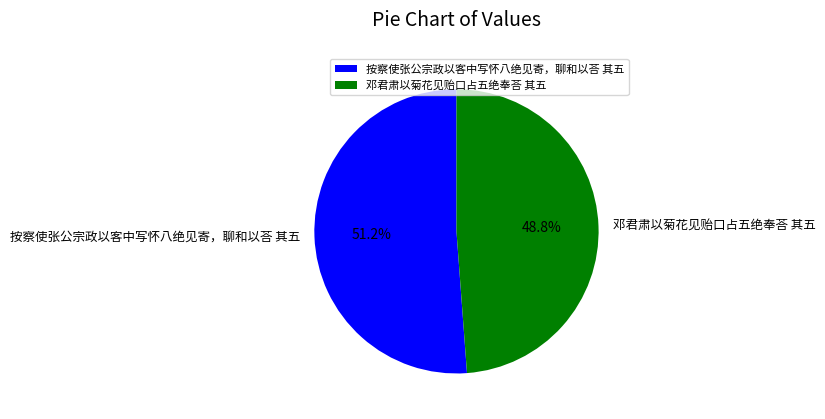

Combined, what portion of the pie is 按察使张公宗政以客中写怀八绝见寄，聊和以荅 其五 and 邓君肃以菊花见贻口占五绝奉荅 其五?

100.0%